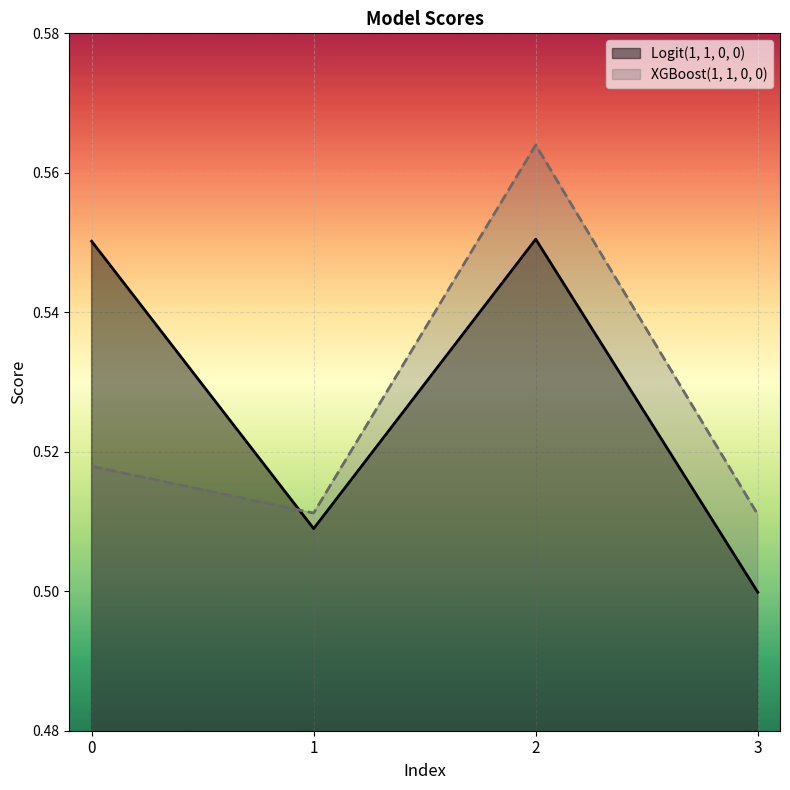

Is the value of Logit(1, 1, 0, 0) at 3 greater than the value of XGBoost(1, 1, 0, 0) at 0?

No